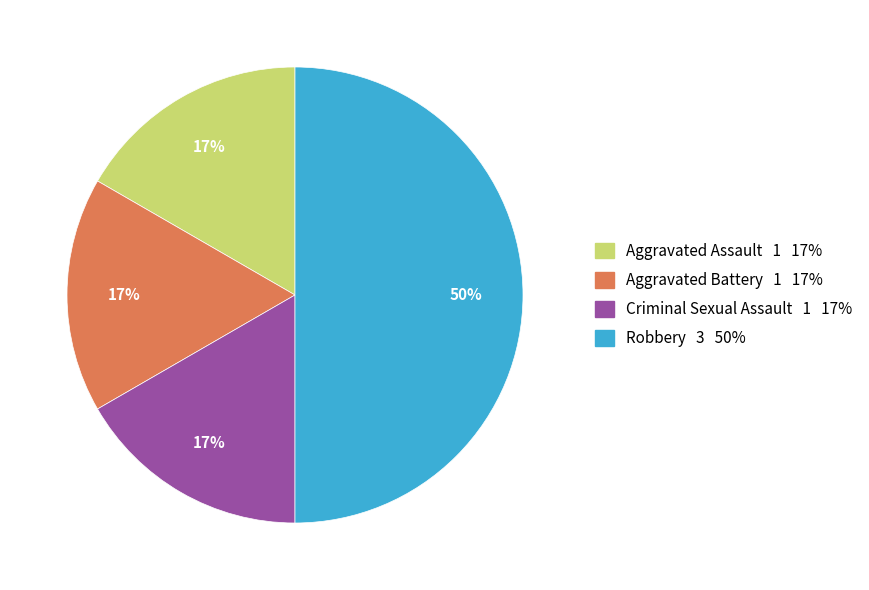

Count the number of slices in the pie.

4